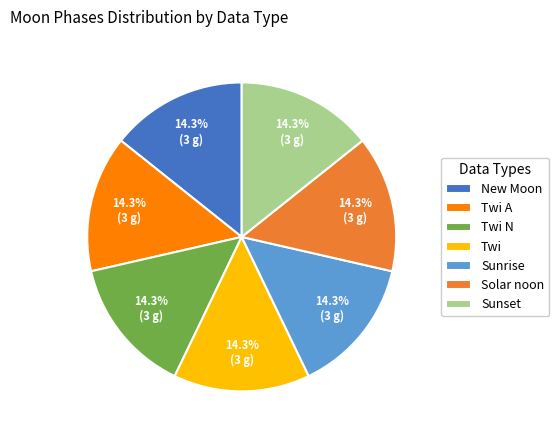

Does any single category account for the majority?

No